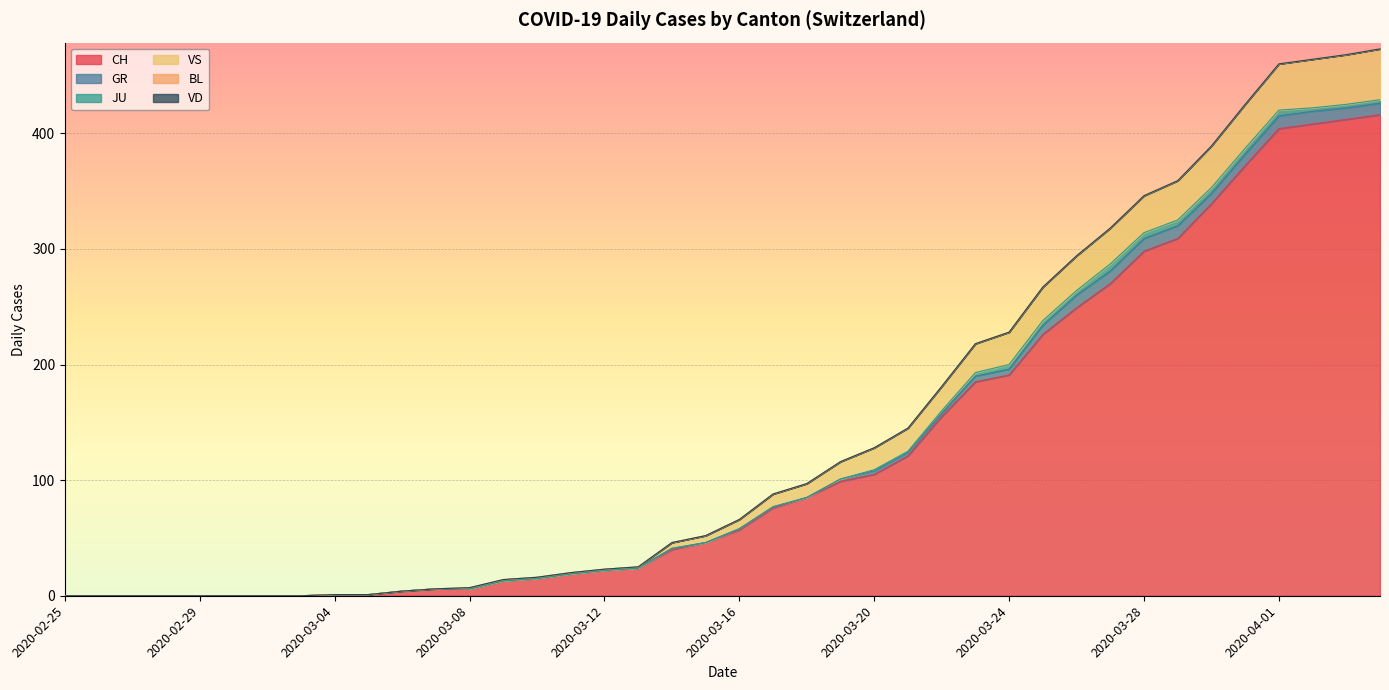

What is the difference between the second highest and second lowest values in the JU series?

5